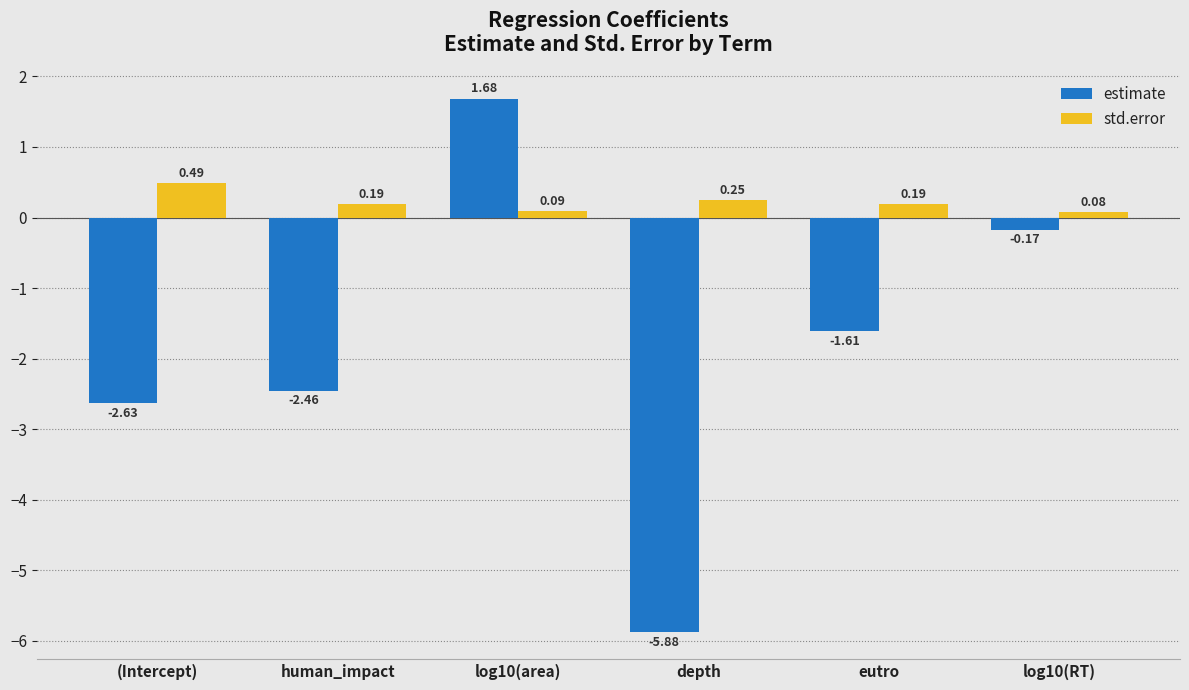

How many values in estimate are above zero?

1